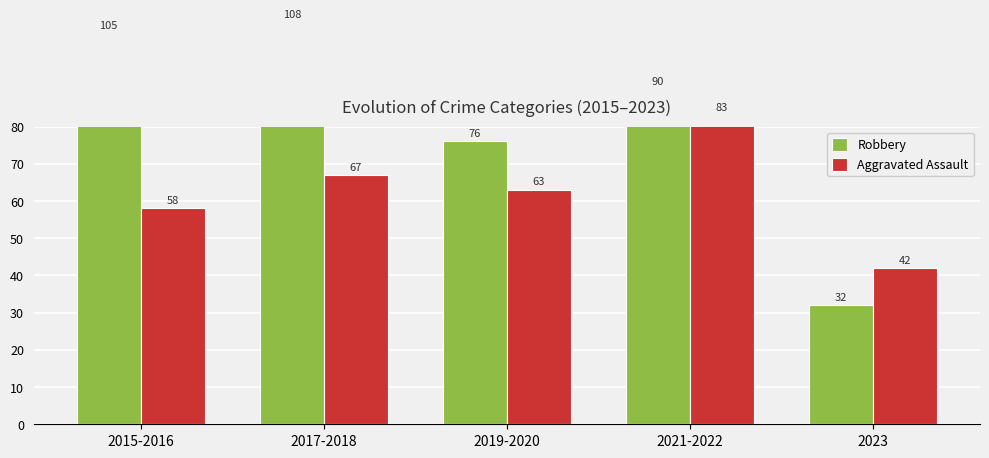

What is the value of the Robbery bar at the 4th from the left?

90